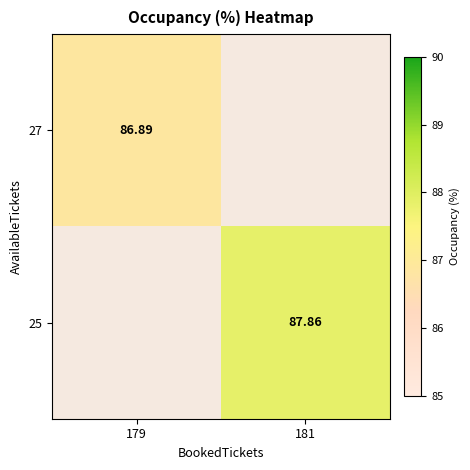

List the labels in order of 27 value, smallest first.

179, 181